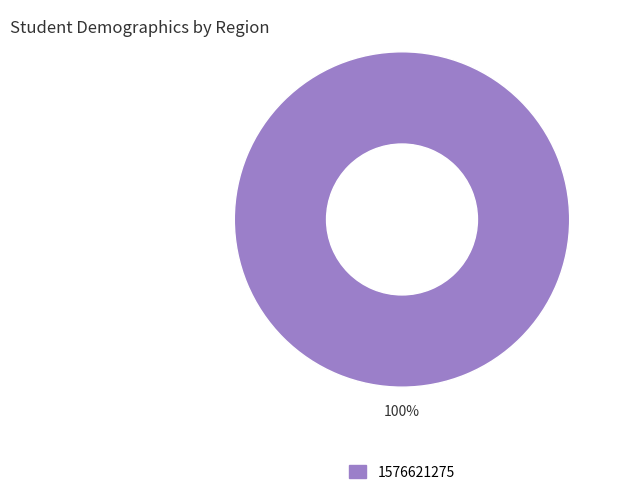

How many segments does this pie chart have?

1